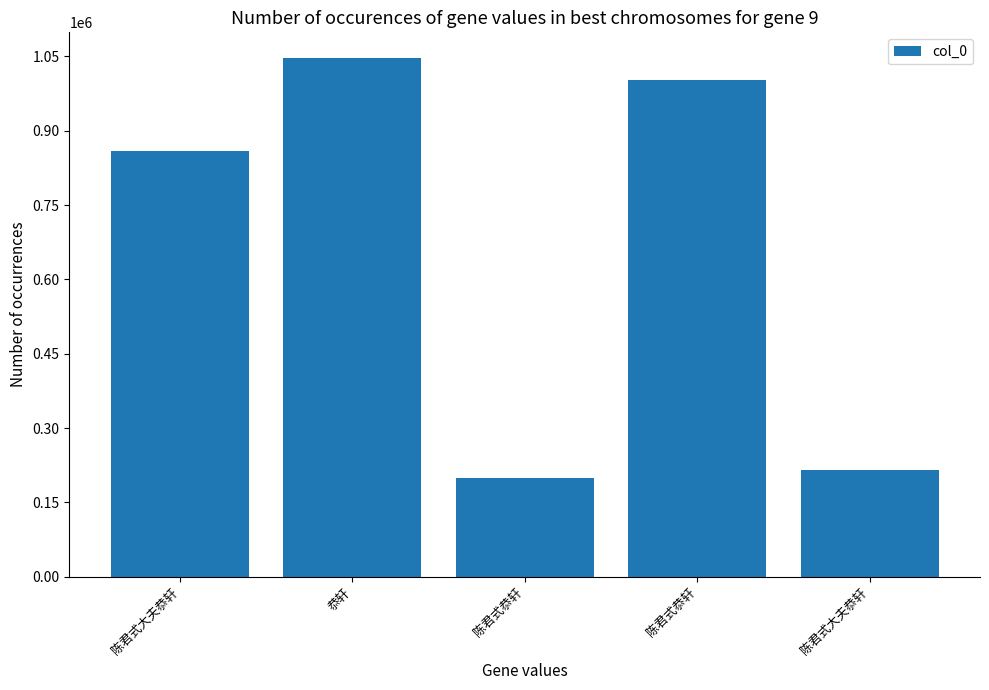

How many distinct data groups are displayed?

1